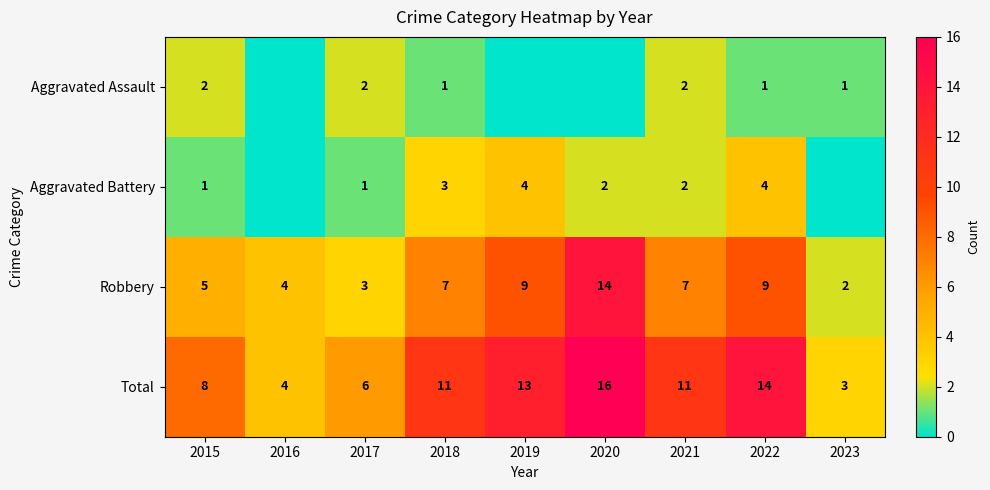

Where is Total nearest to the value 9?

2015